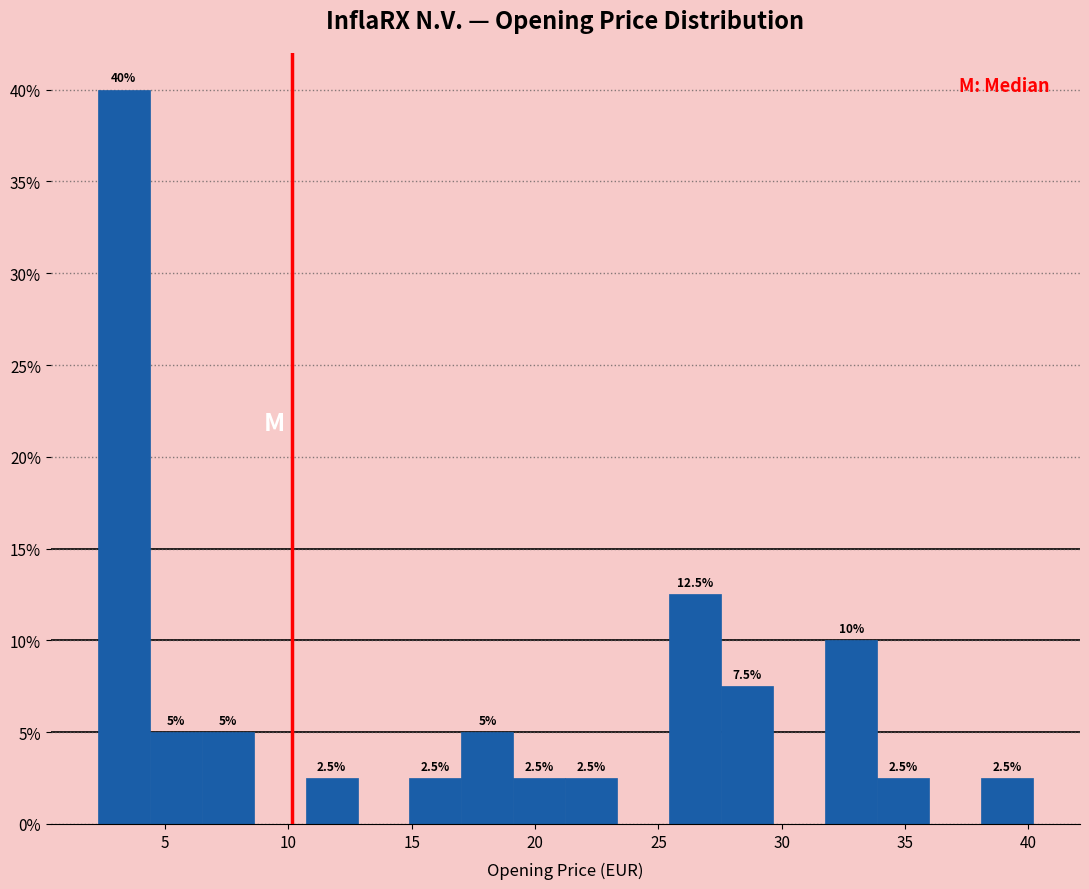

Which range on the x-axis has the tallest bar?

2.5 to 4.5